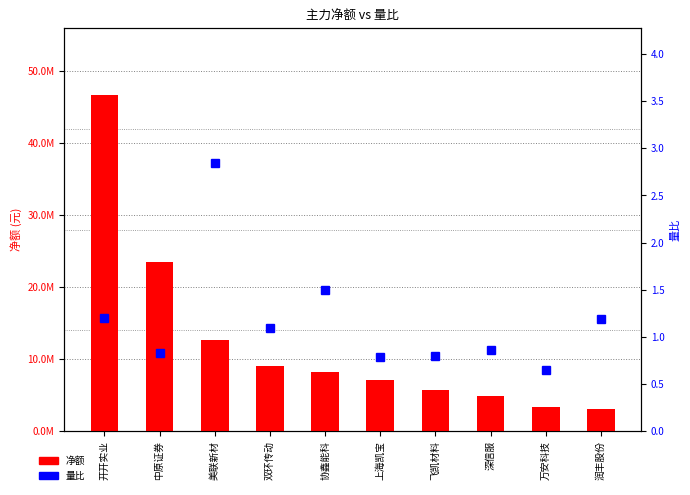

How many groups of bars are there?

10